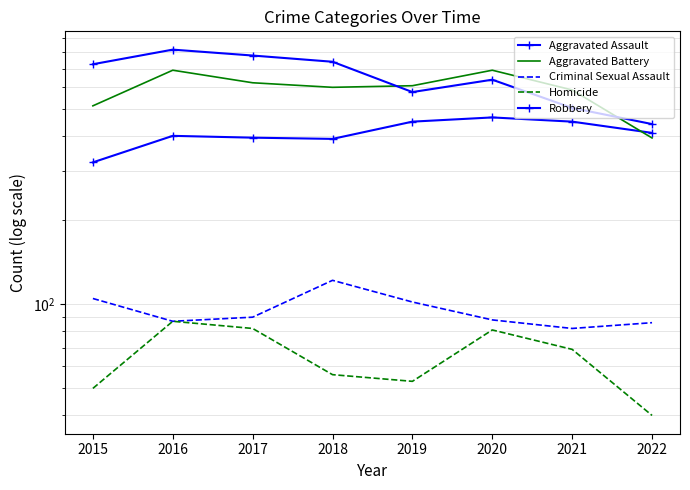

Reading right to left, transcribe all the data shown in this chart.

Aggravated Assault: 2022=412	2021=452	2020=468	2019=452	2018=392	2017=396	2016=402	2015=323
Aggravated Battery: 2022=395	2021=587	2020=691	2019=608	2018=600	2017=623	2016=691	2015=515
Criminal Sexual Assault: 2022=86	2021=82	2020=88	2019=102	2018=122	2017=90	2016=87	2015=105
Homicide: 2022=40	2021=69	2020=81	2019=53	2018=56	2017=82	2016=87	2015=50
Robbery: 2022=443	2021=506	2020=639	2019=577	2018=741	2017=780	2016=819	2015=726